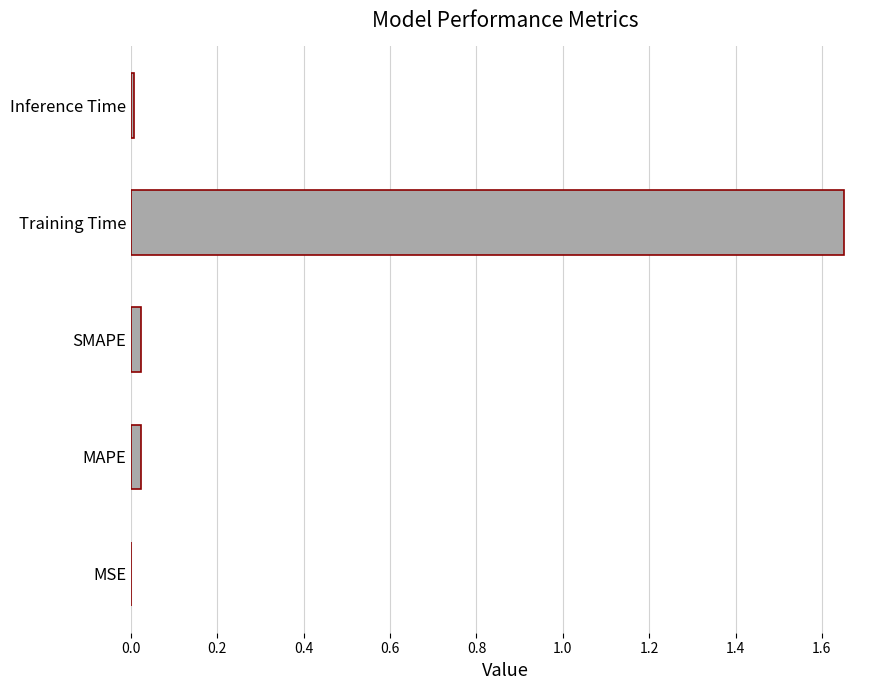

True or false: the data shows 0.0 at SMAPE.

True